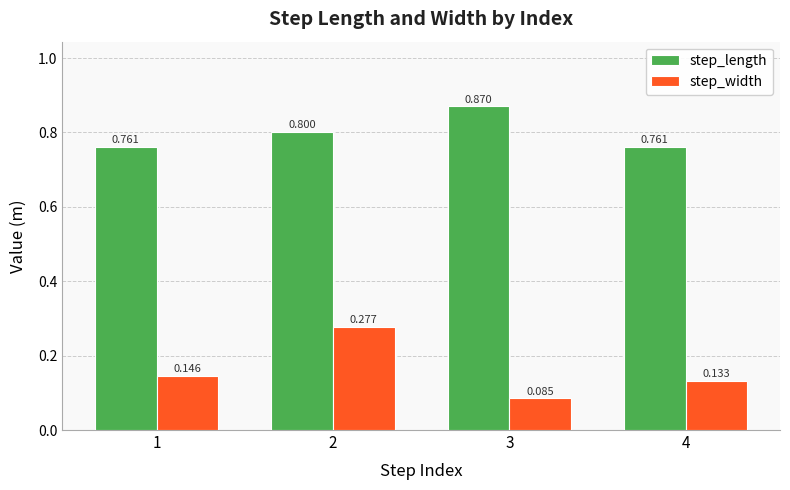

At which label does step_length reach its peak?

3